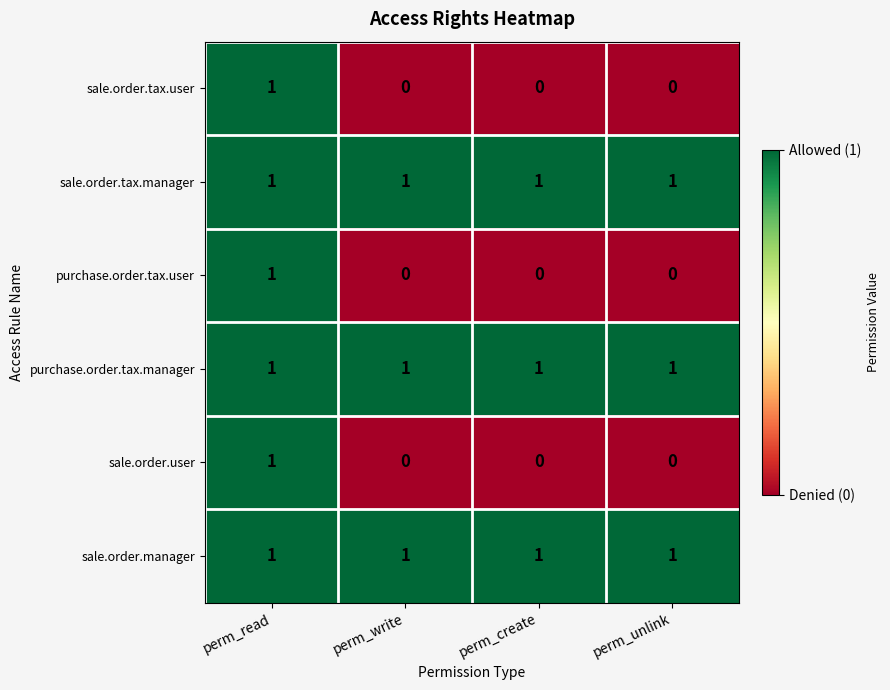

At how many categories does at least one series exceed 0?

4